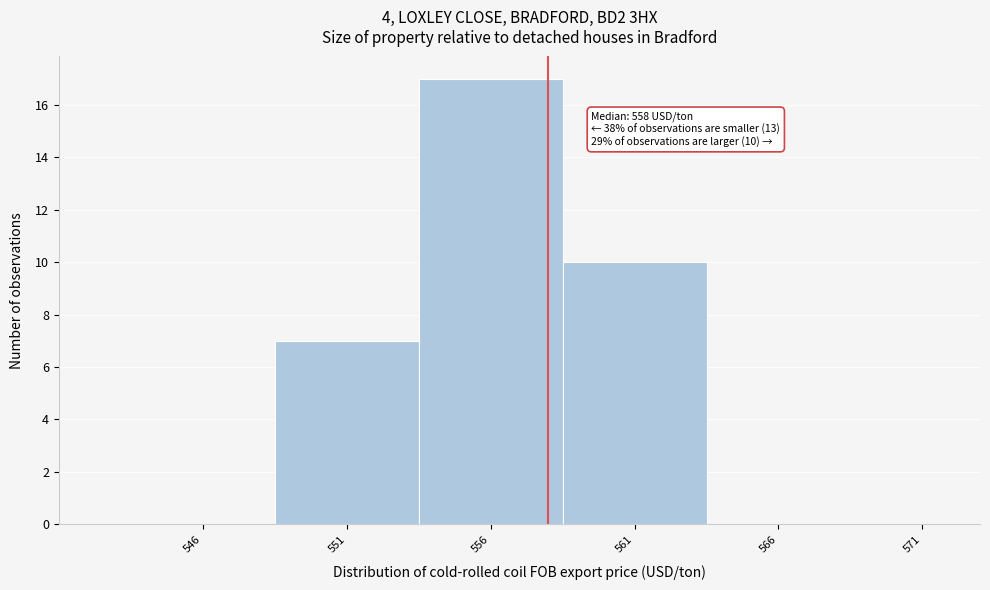

Which range on the x-axis has the tallest bar?

553.5 to 558.5